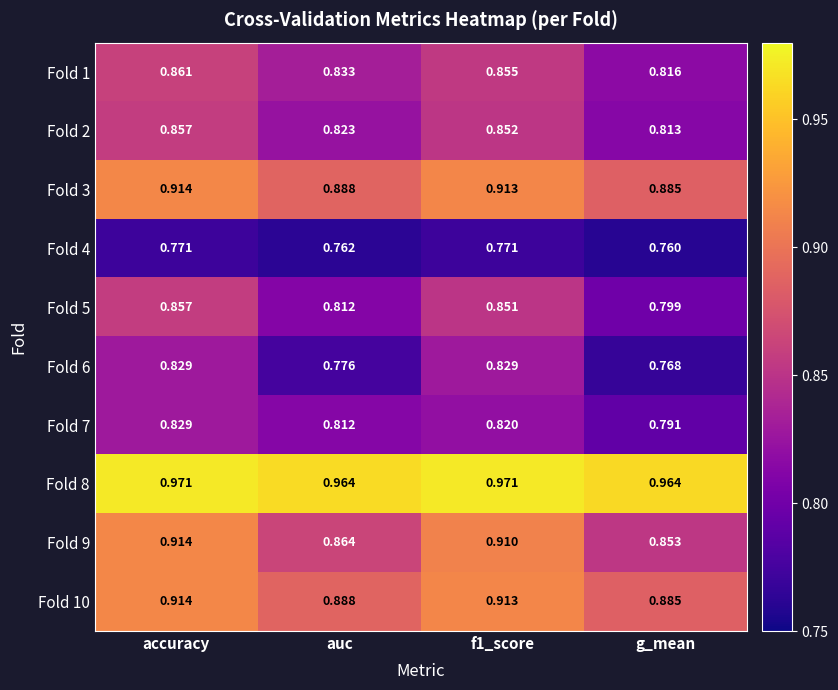

Which series changed the most between auc and f1_score?

Fold 6